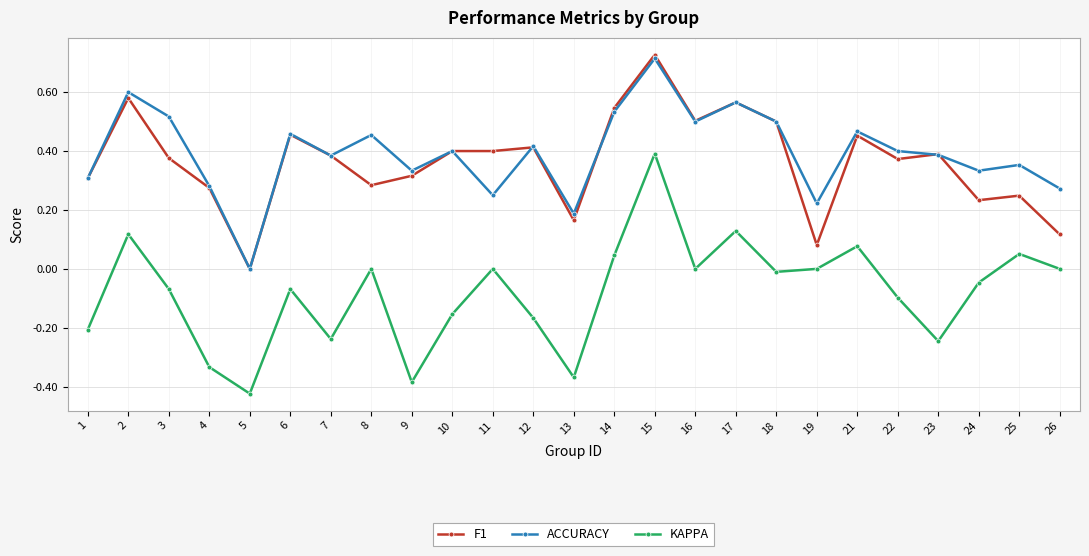

At 13, list the series in order from largest to smallest.

ACCURACY, F1, KAPPA